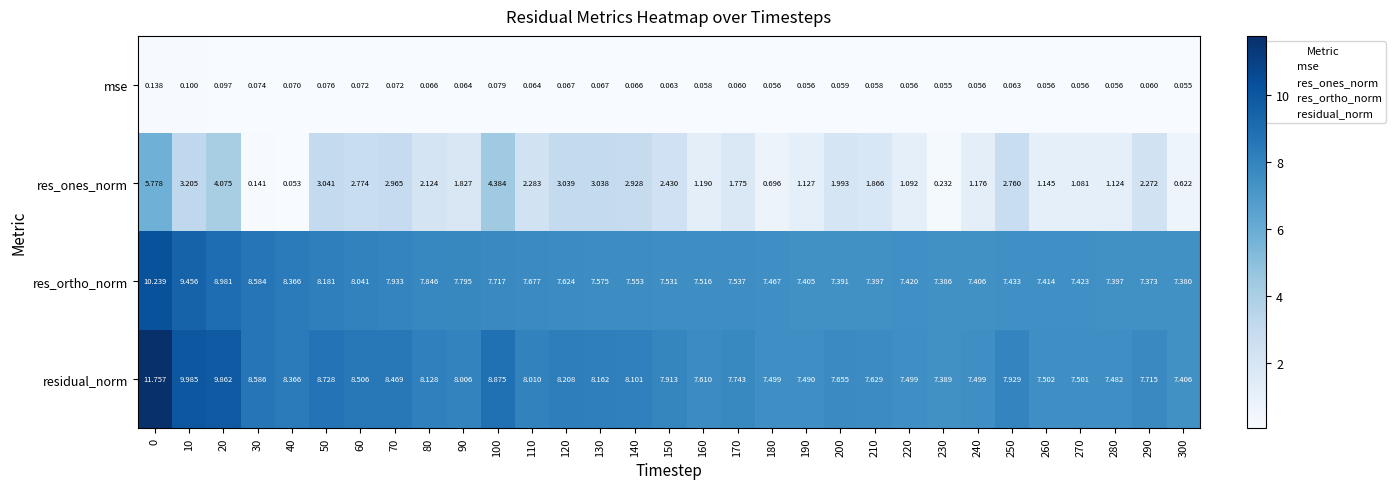

Which series has the largest total across all categories?

residual_norm